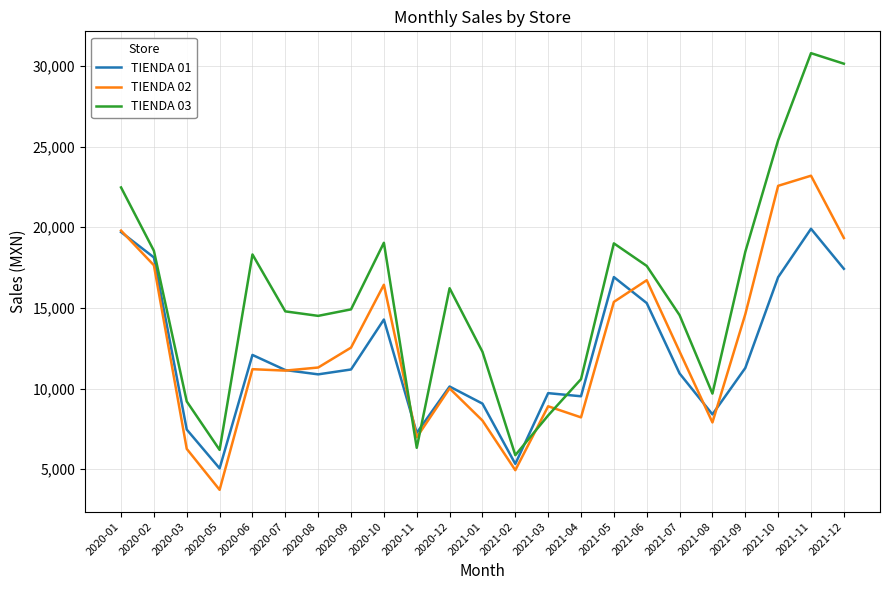

Which series has the widest spread of values?

TIENDA 03